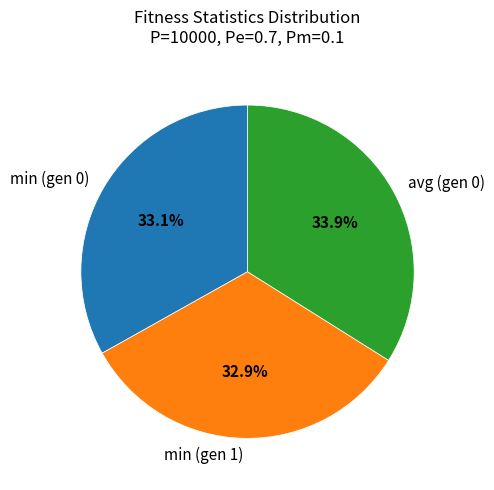

What is the largest slice in the pie chart?

avg (gen 0)